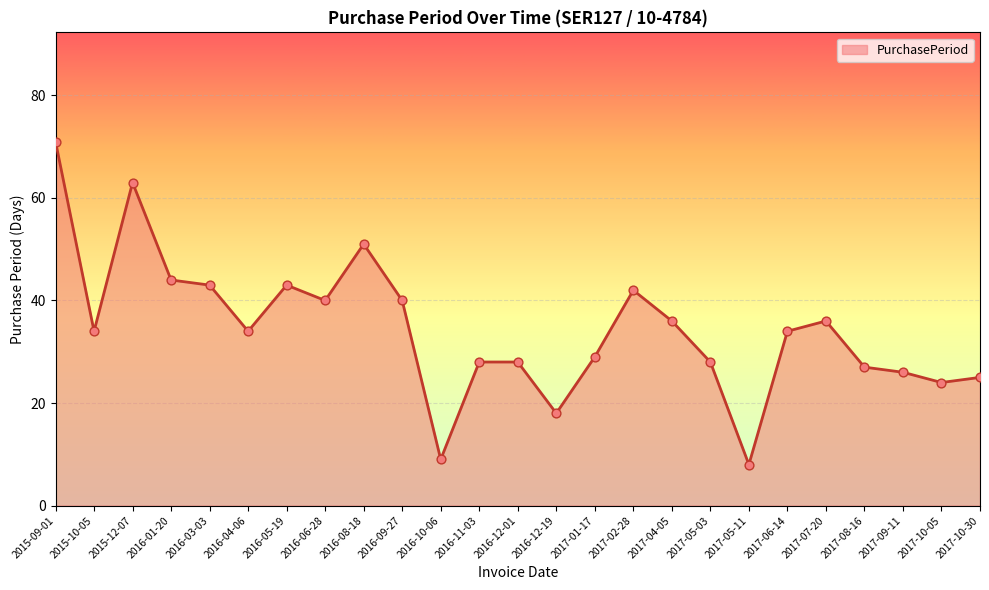

What is the change in value from 2017-01-17 to 2017-06-14?

+5